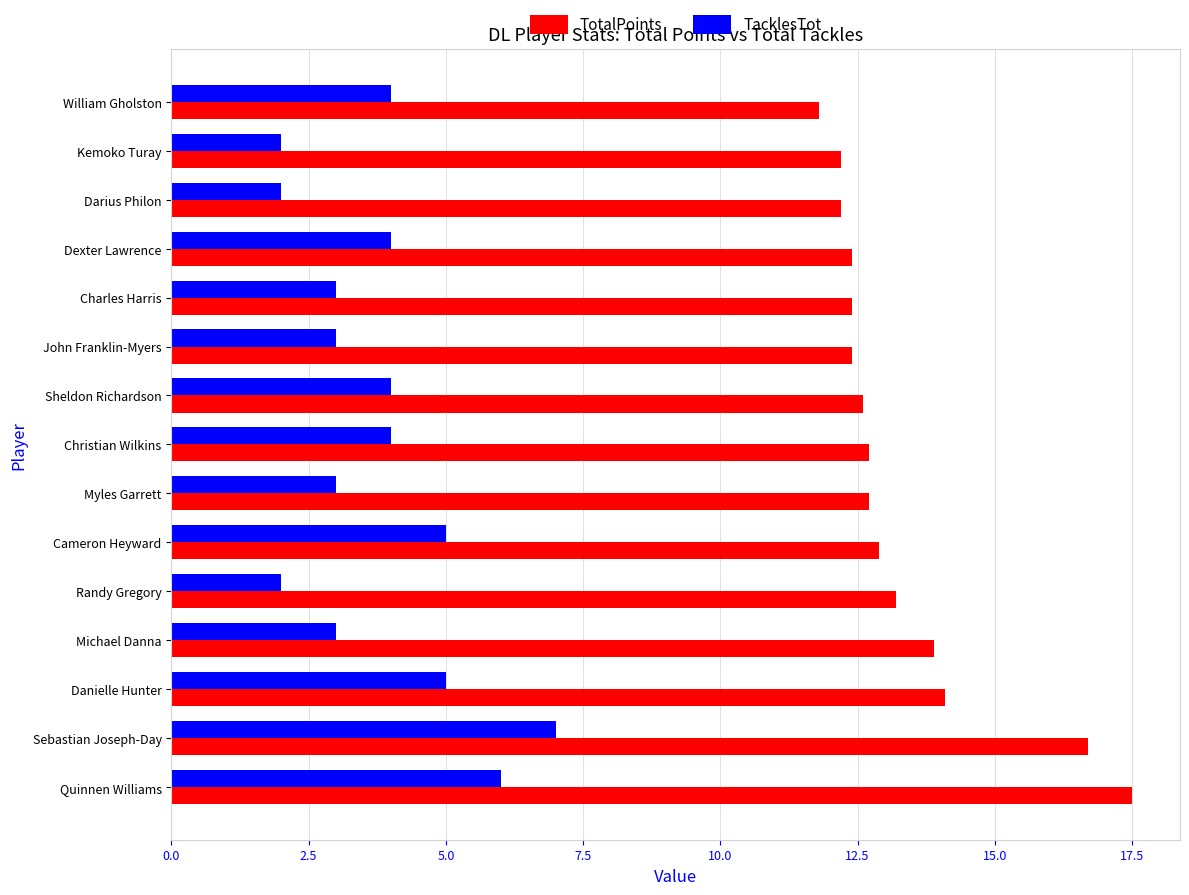

Rank the series by their average value, from highest to lowest.

TotalPoints, TacklesTot